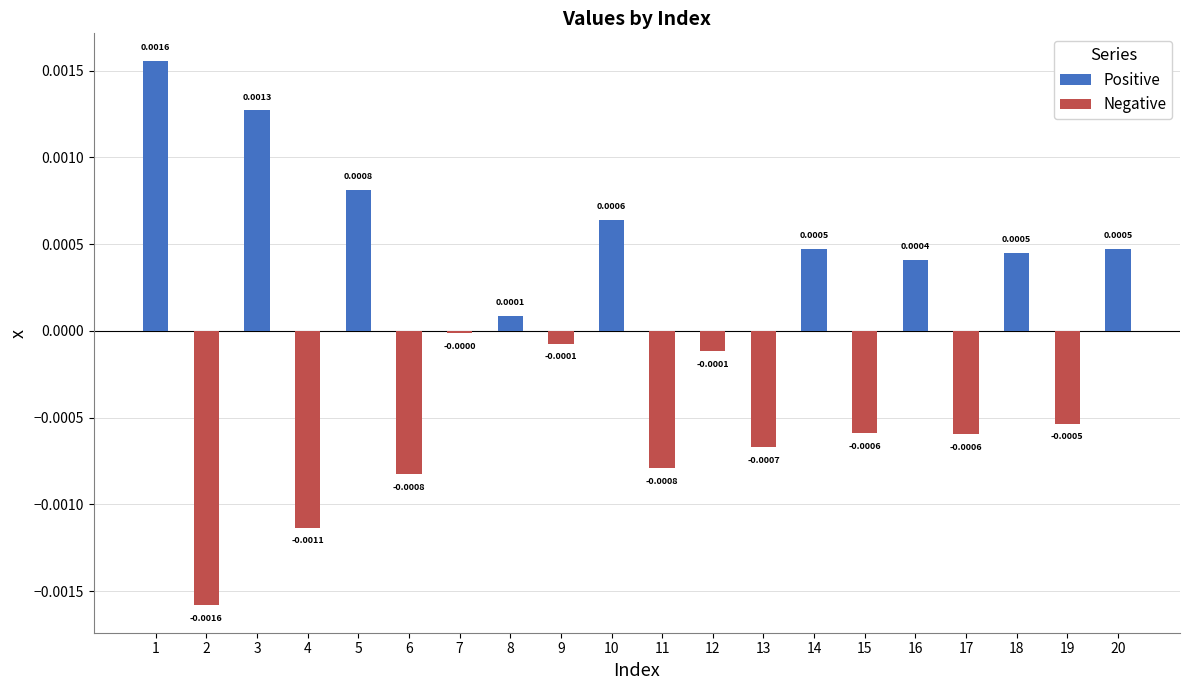

Are the bars grouped side by side (vs. stacked)?

Yes